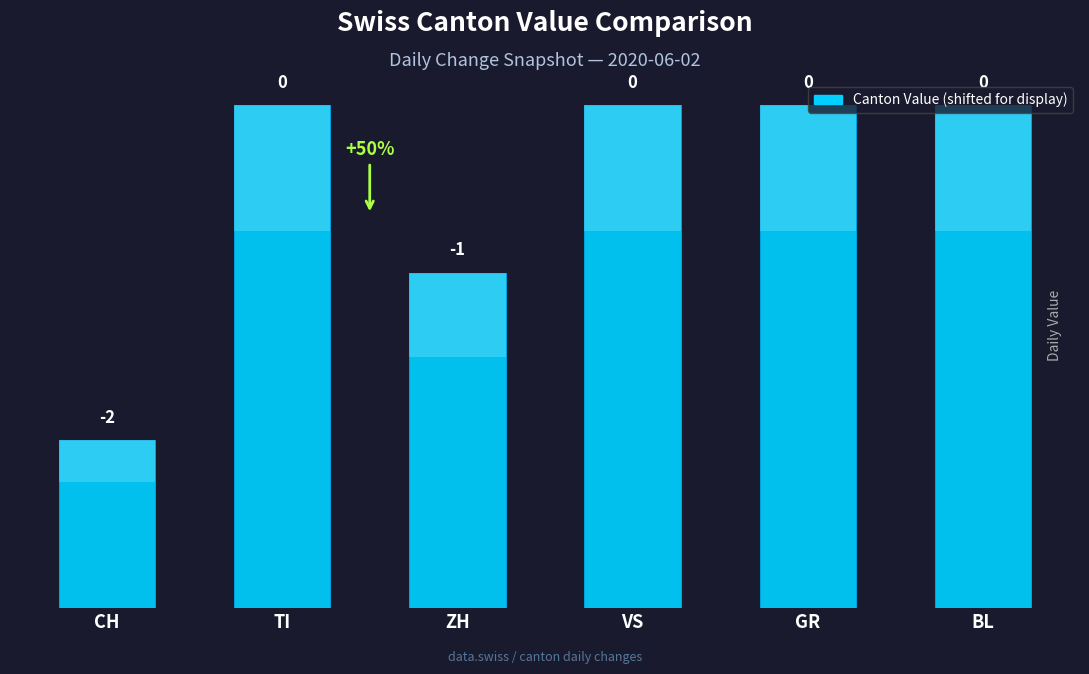

Are the bars horizontal?

No